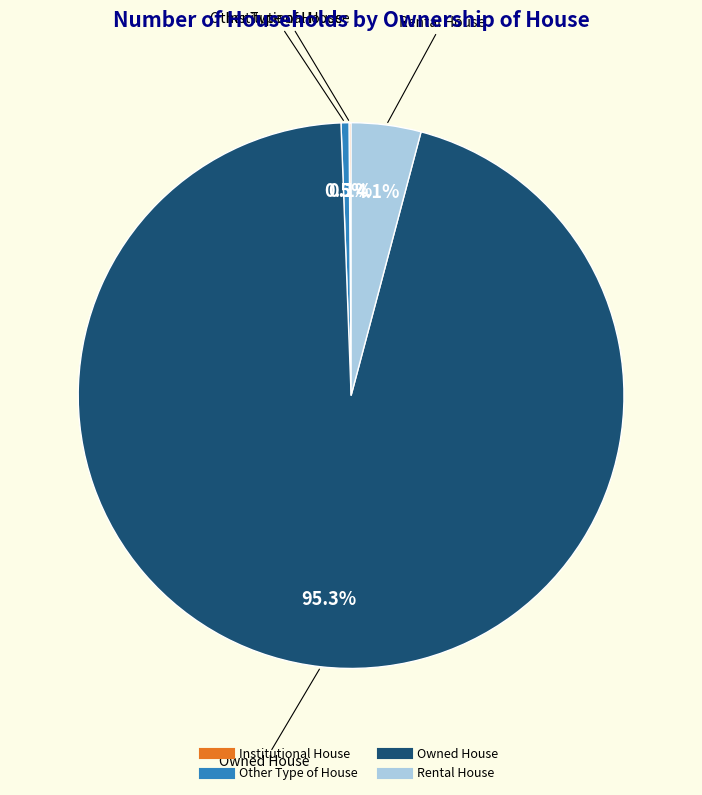

Is there any slice that represents more than half of the pie?

Yes